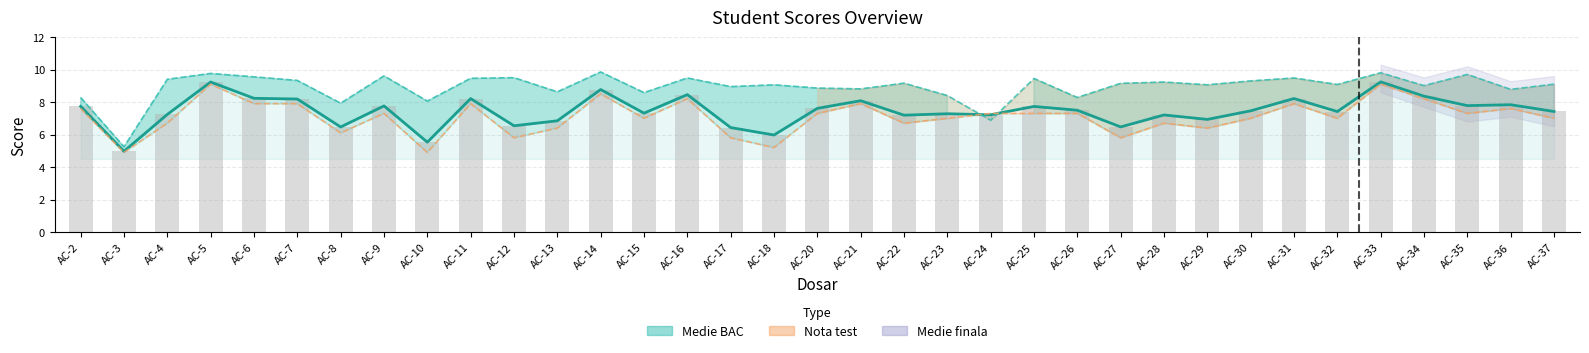

Count the number of categories in the chart.

35